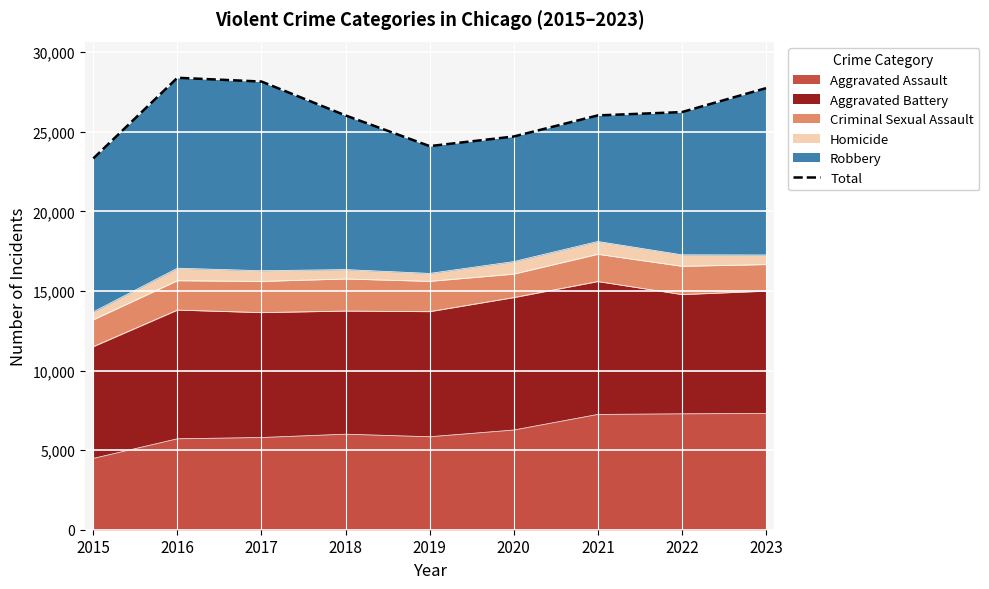

Rank the categories by value from highest to lowest.

2016, 2017, 2023, 2022, 2021, 2018, 2020, 2019, 2015